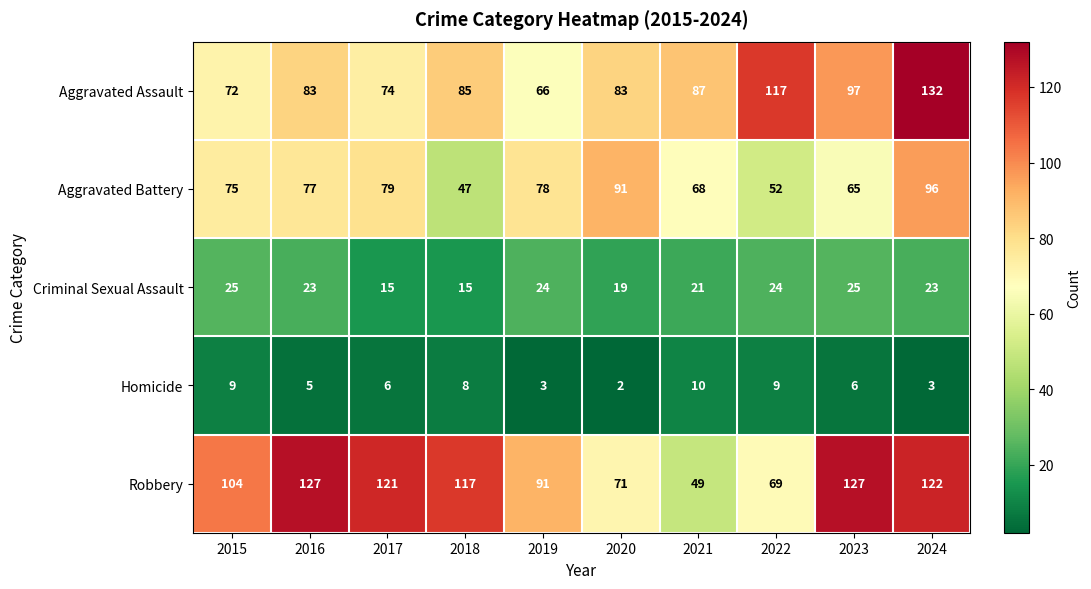

Count the number of categories in the chart.

10